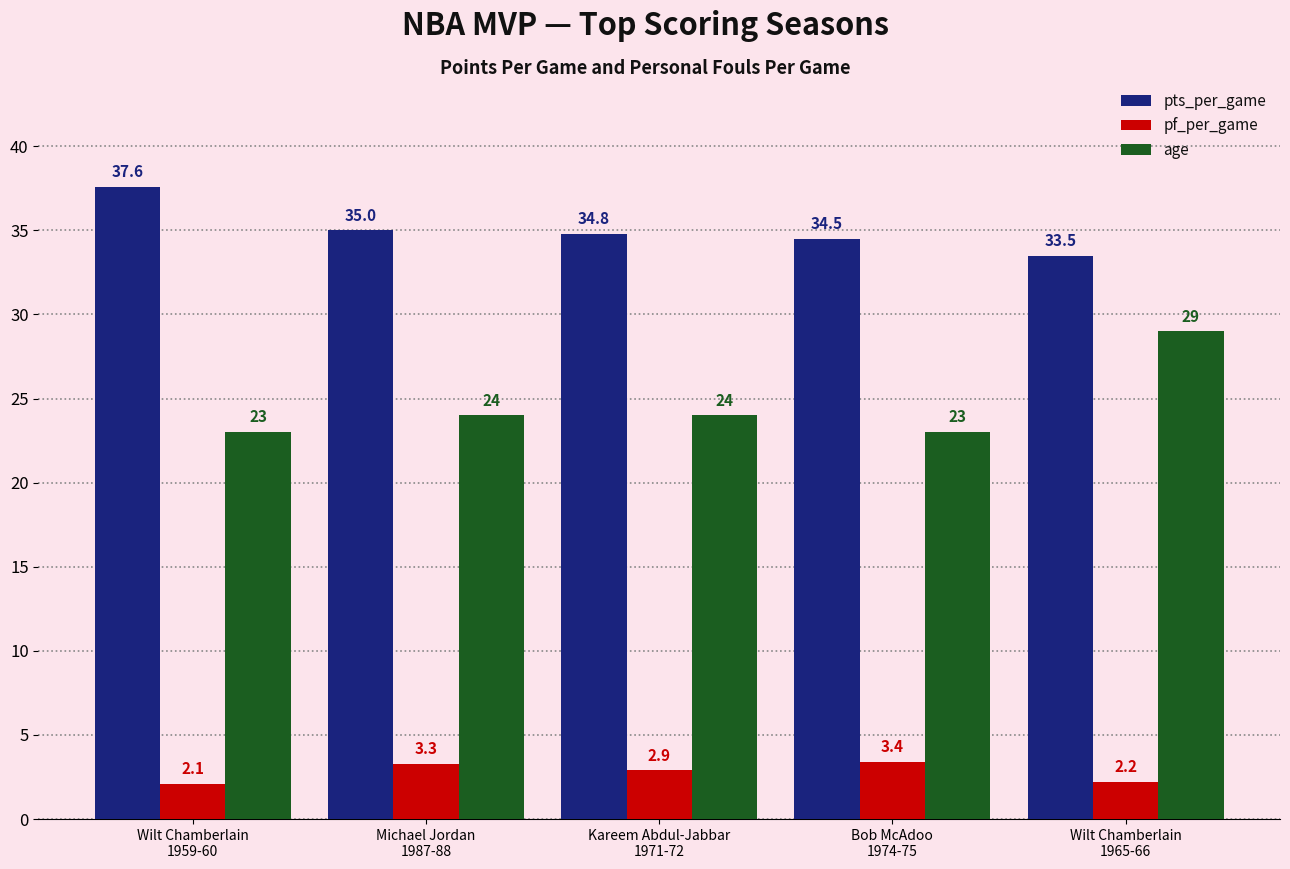

Reading left to right, extract all data points from this chart.

pts_per_game: Wilt Chamberlain
1959-60=37.6	Michael Jordan
1987-88=35.0	Kareem Abdul-Jabbar
1971-72=34.8	Bob McAdoo
1974-75=34.5	Wilt Chamberlain
1965-66=33.5
pf_per_game: Wilt Chamberlain
1959-60=2.1	Michael Jordan
1987-88=3.3	Kareem Abdul-Jabbar
1971-72=2.9	Bob McAdoo
1974-75=3.4	Wilt Chamberlain
1965-66=2.2
age: Wilt Chamberlain
1959-60=23.0	Michael Jordan
1987-88=24.0	Kareem Abdul-Jabbar
1971-72=24.0	Bob McAdoo
1974-75=23.0	Wilt Chamberlain
1965-66=29.0